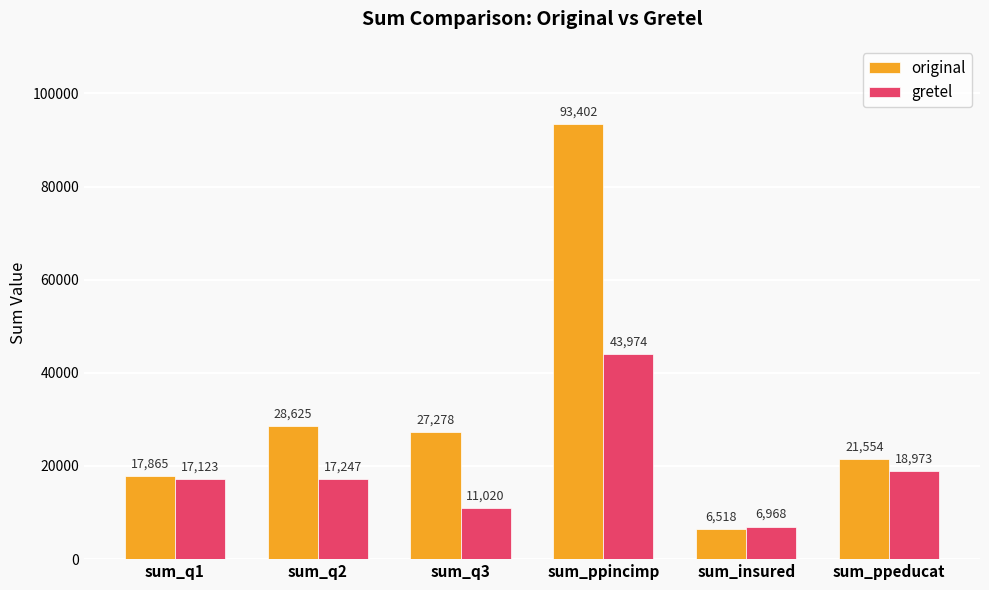

Which series has the widest spread of values?

original